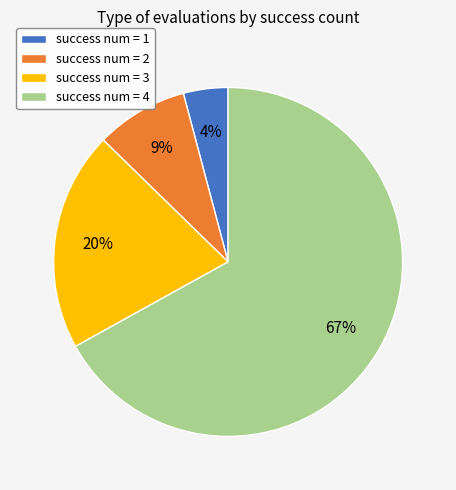

What percentage is the success num = 3 slice, to the nearest percent?

20%